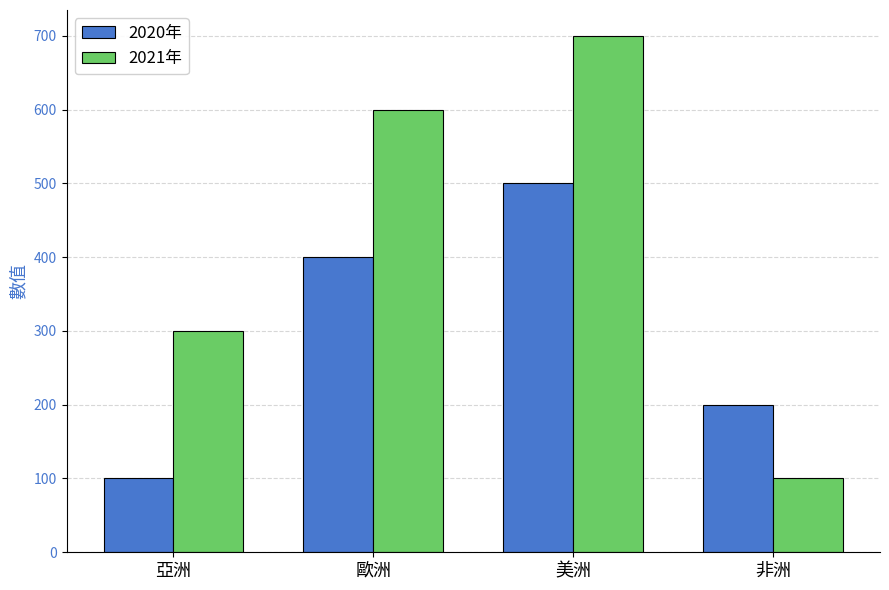

Reading right to left, what are all the values shown in this chart?

2020年: 非洲=200	美洲=500	歐洲=400	亞洲=100
2021年: 非洲=100	美洲=700	歐洲=600	亞洲=300